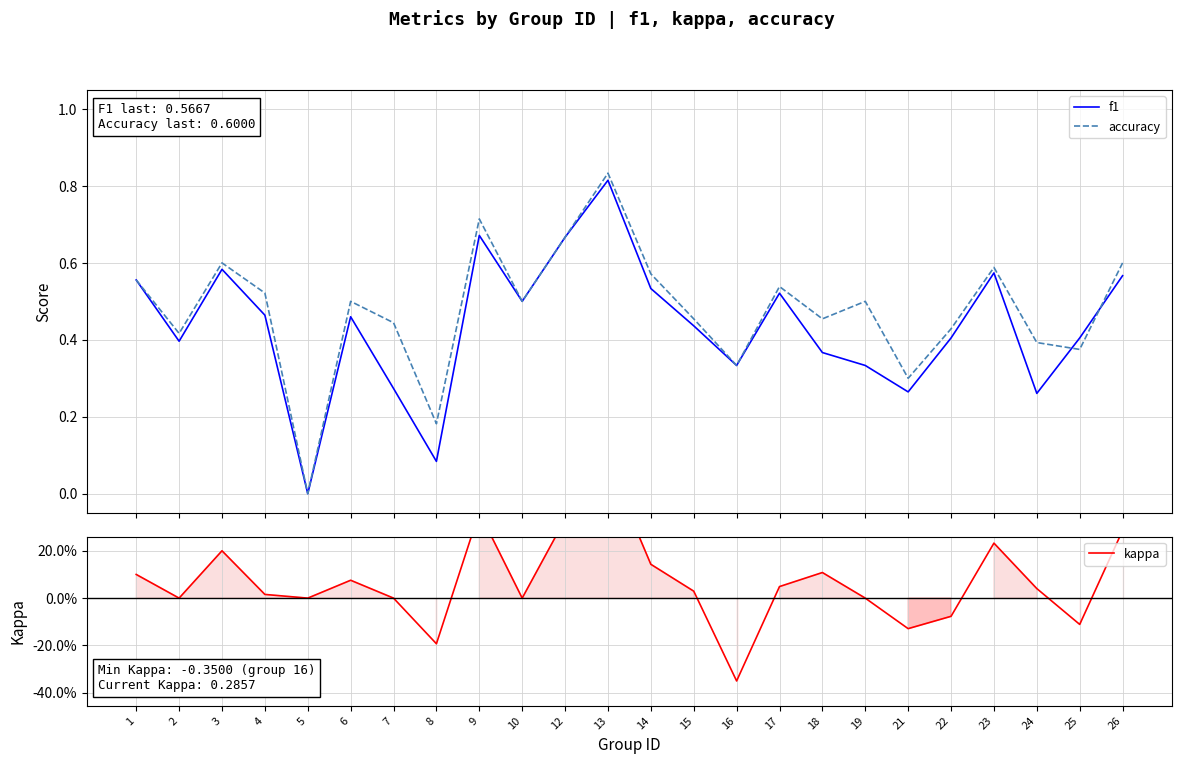

What is the sum of the accuracy values at 1 and 3?

1.2